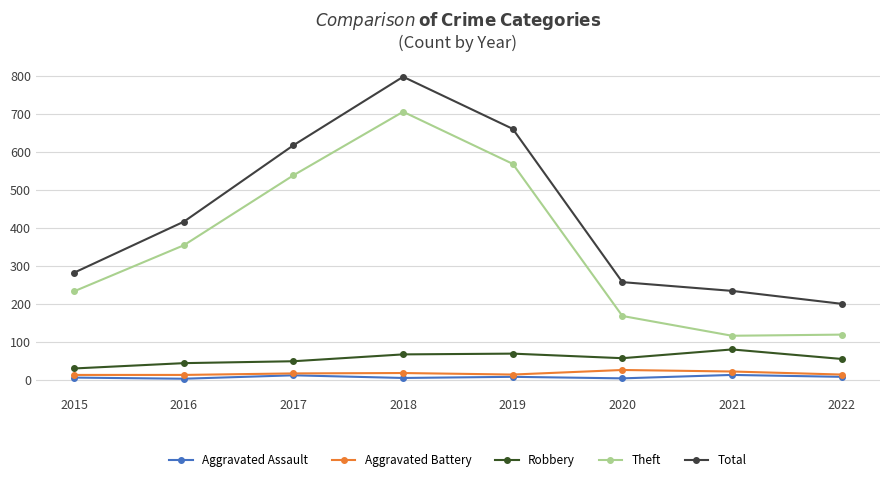

What is the average value of the Total series?

433